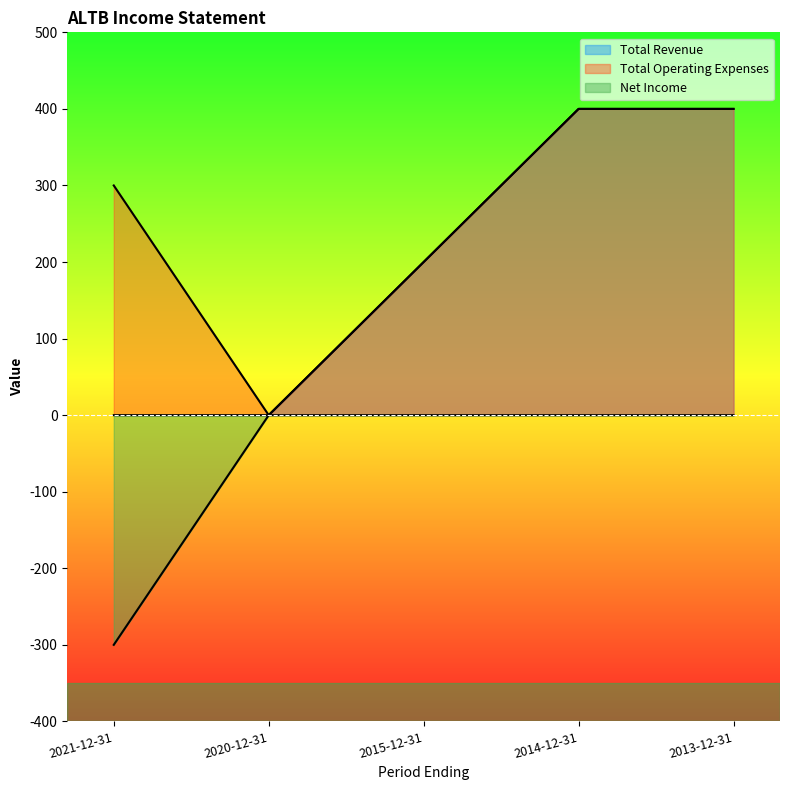

What is the difference between the maximum and minimum values in the Total Revenue series?

400